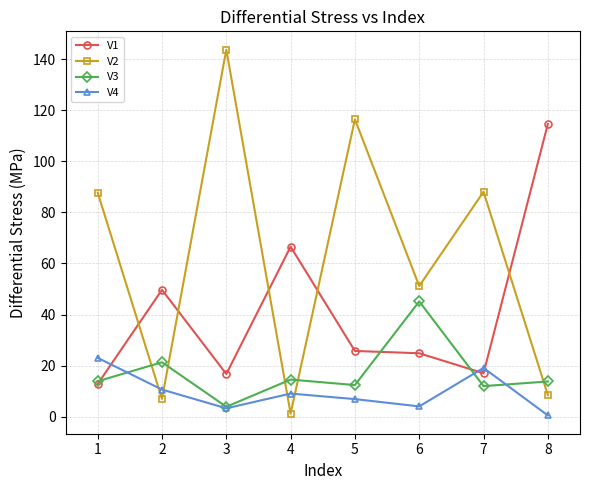

After their last crossing, which series has the higher values: V2 or V3?

V3